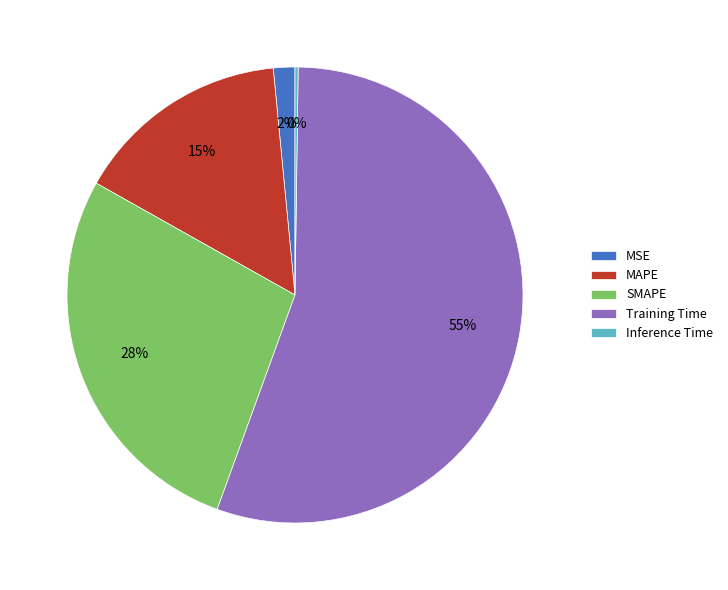

Which has a higher value, Training Time or MSE?

Training Time